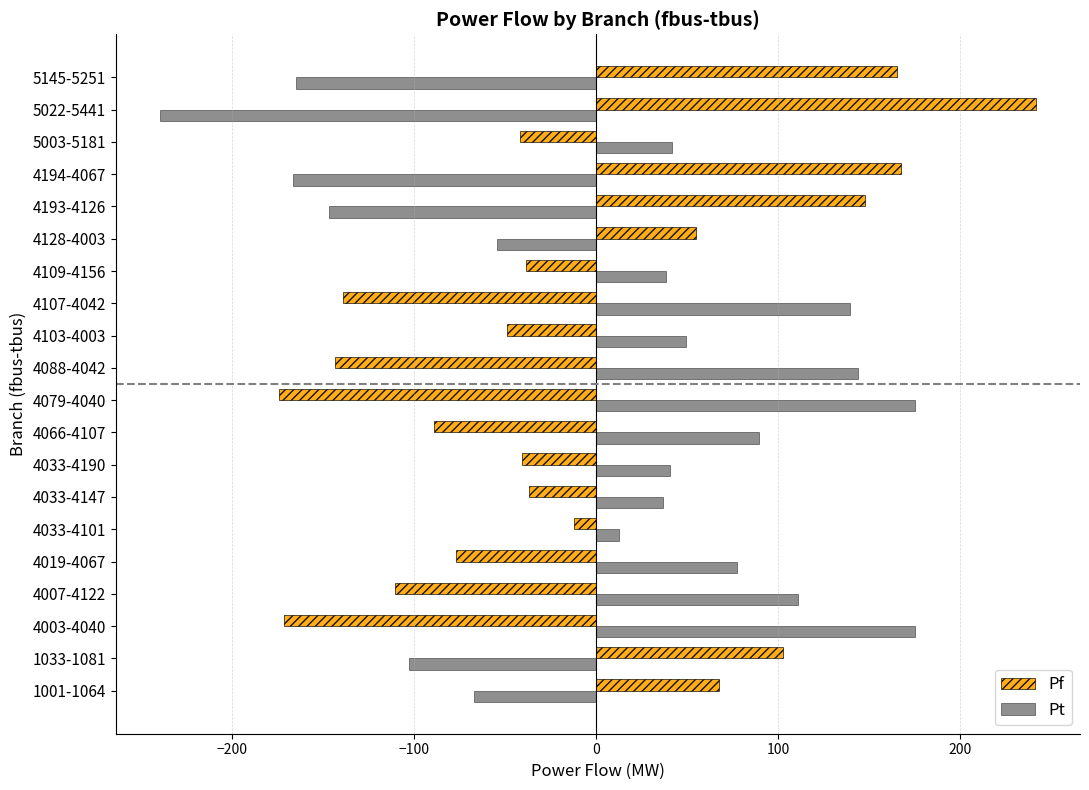

What is the minimum value for Pt?

-239.6